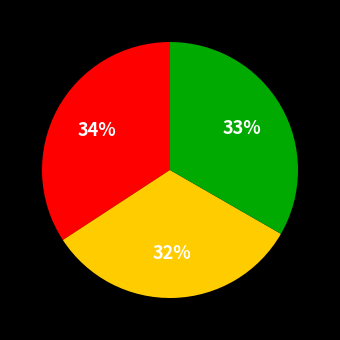

Is there any slice that represents more than half of the pie?

No